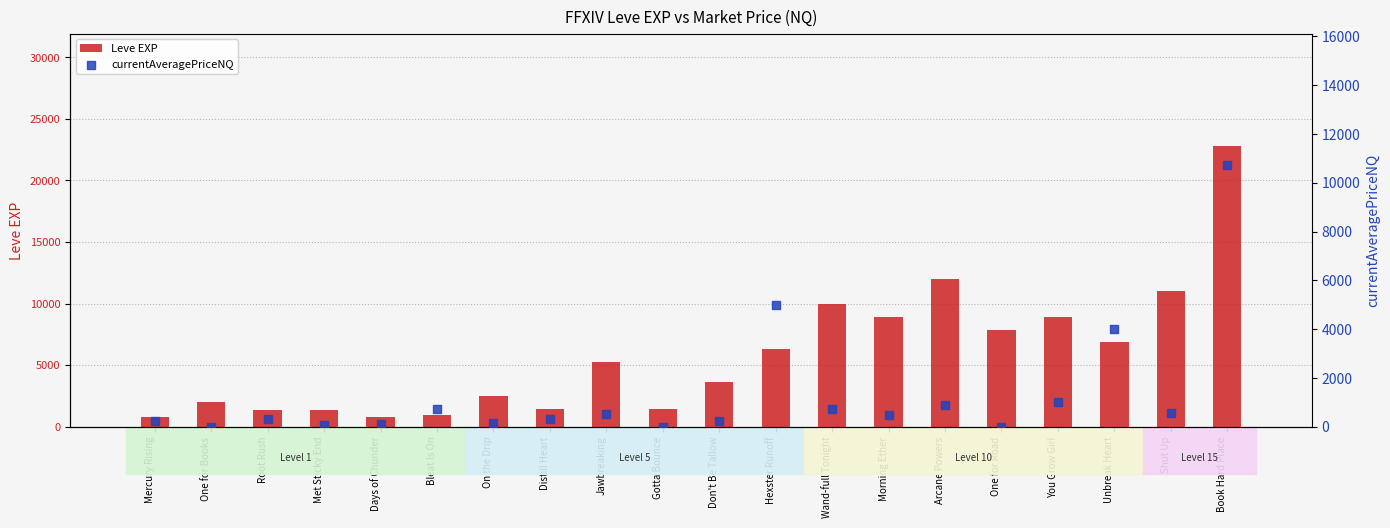

At which category is the sum across all series the highest?

Book Hard Place